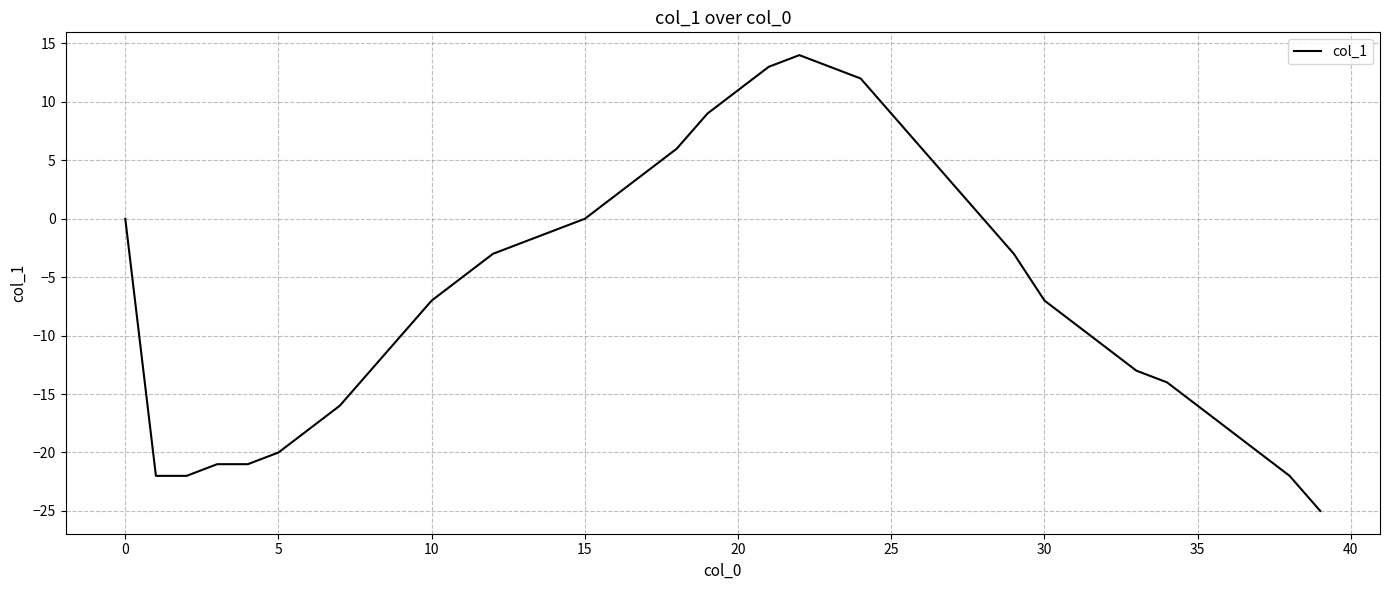

Reading left to right, extract all data points from this chart.

0	-22	-22	-21	-21	-20	-18	-16	-13	-10	-7	-5	-3	-2	-1	0	2	4	6	9	11	13	14	13	12	9	6	3	0	-3	-7	-9	-11	-13	-14	-16	-18	-20	-22	-25